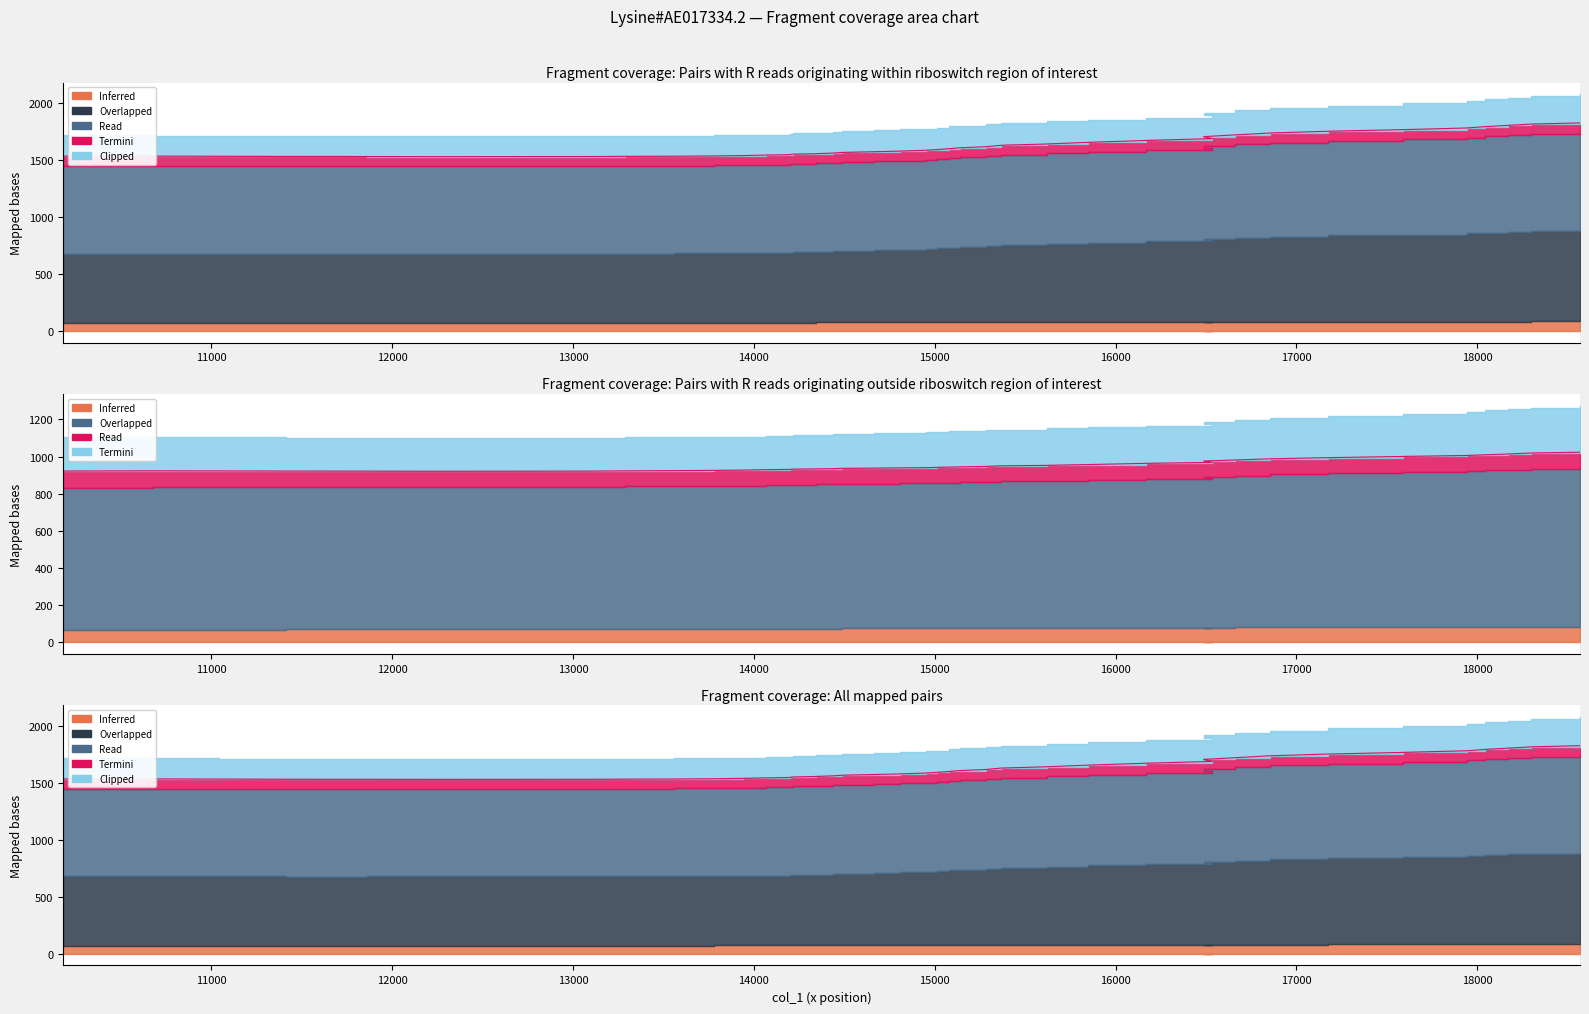

What is the value of the col_2 point at the 11th from the left?

1533.6